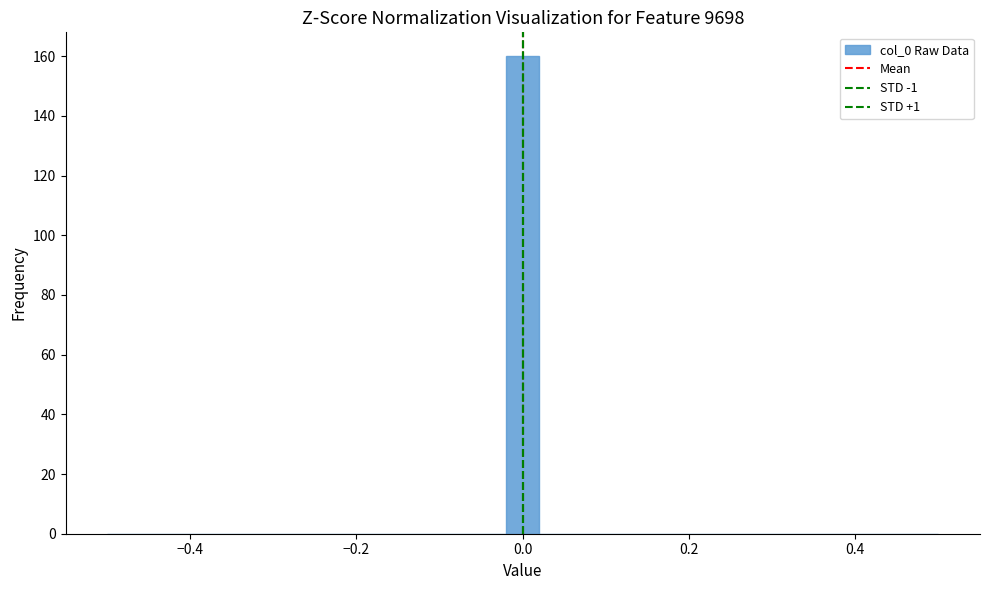

Read against the x-axis, roughly where is the centre of the tallest bar?

0.00